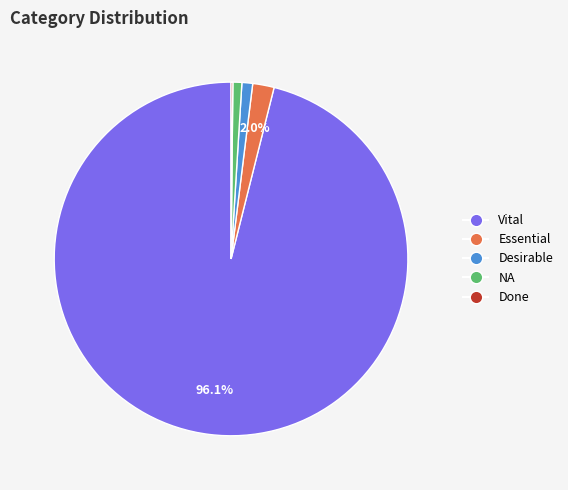

Is Vital the majority of the pie?

Yes